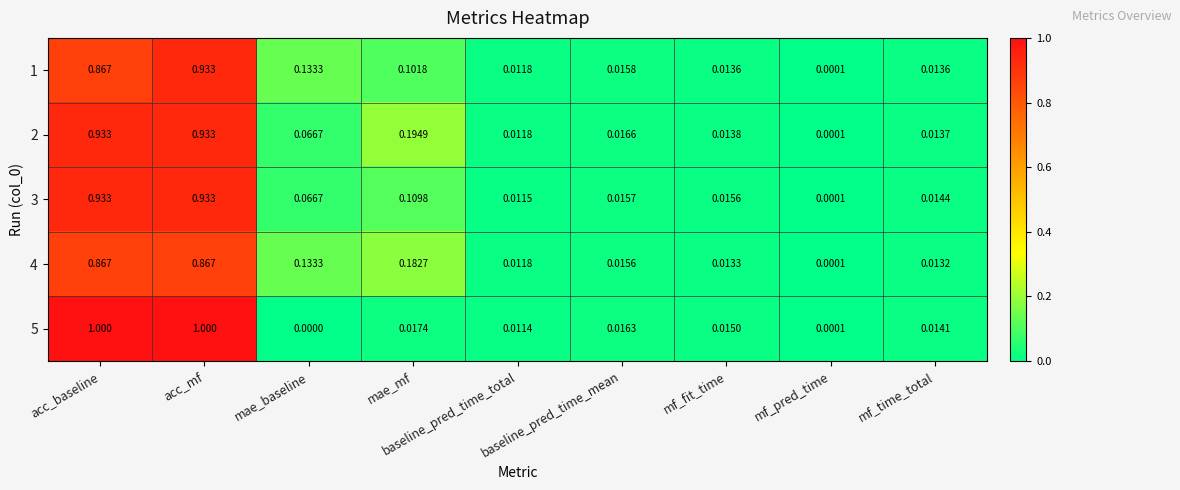

Is the value of 1 at baseline_pred_time_total greater than the value of 2 at mf_time_total?

No